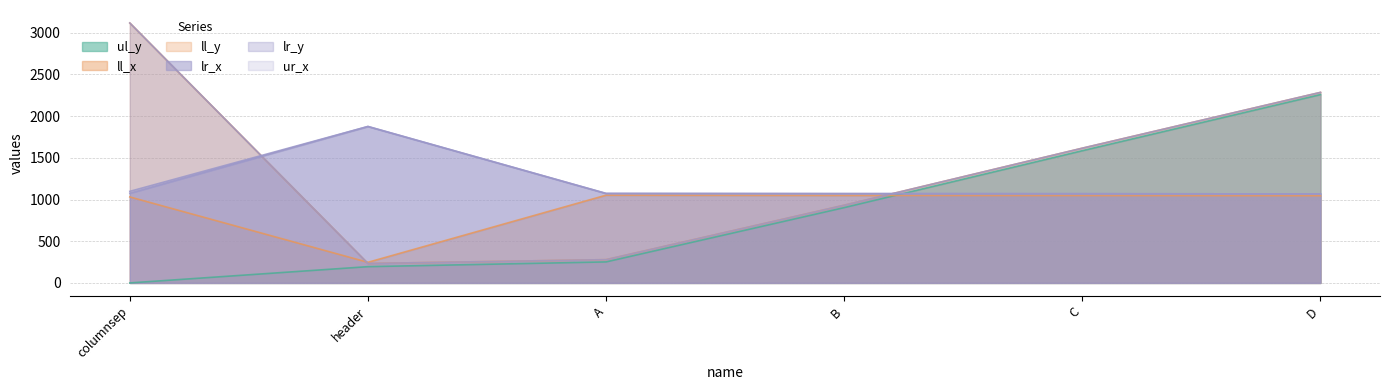

Which series has the largest total across all categories?

ll_y